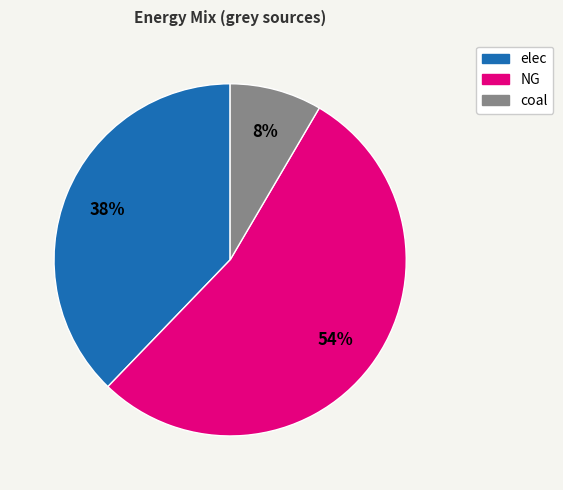

What percentage is the coal slice, to the nearest percent?

8%